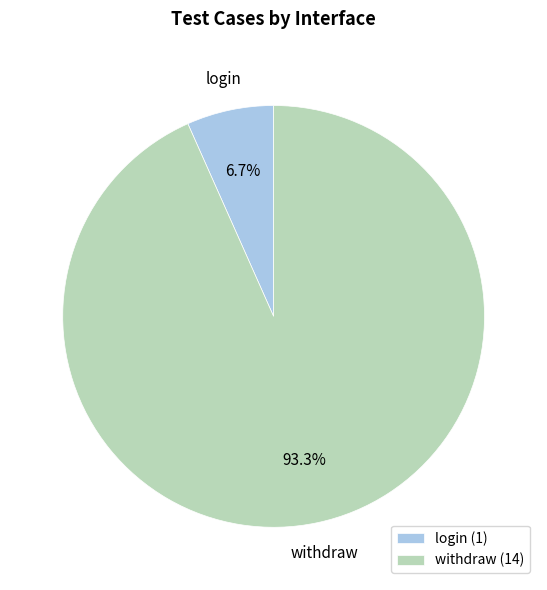

Which has a higher value, withdraw or login?

withdraw